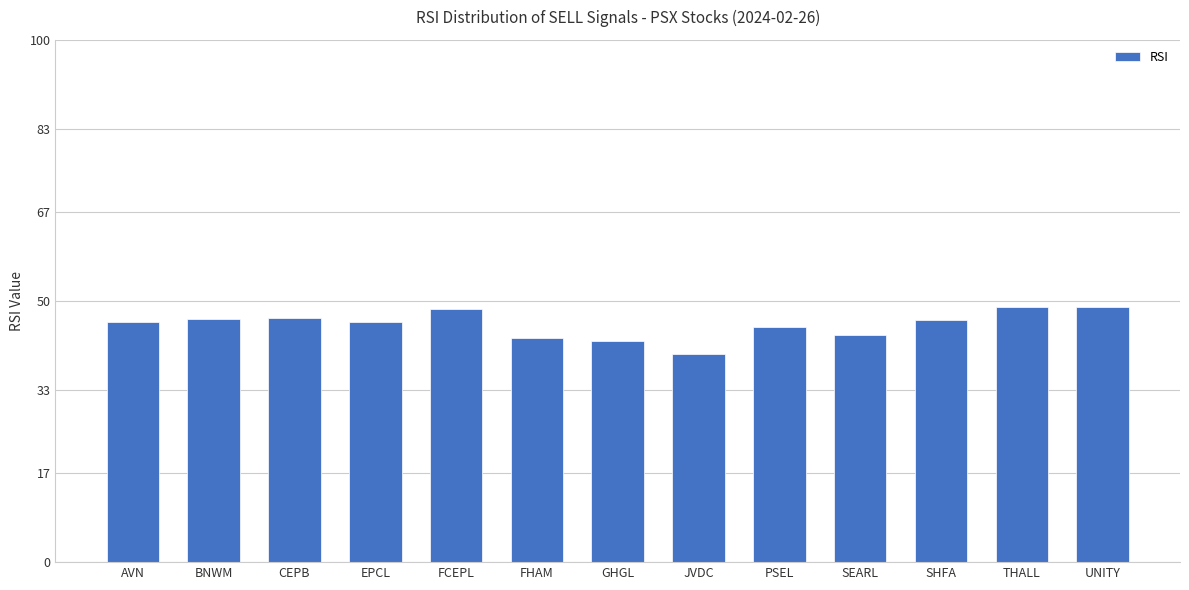

What is the value of the 8th bar from the left?

39.9